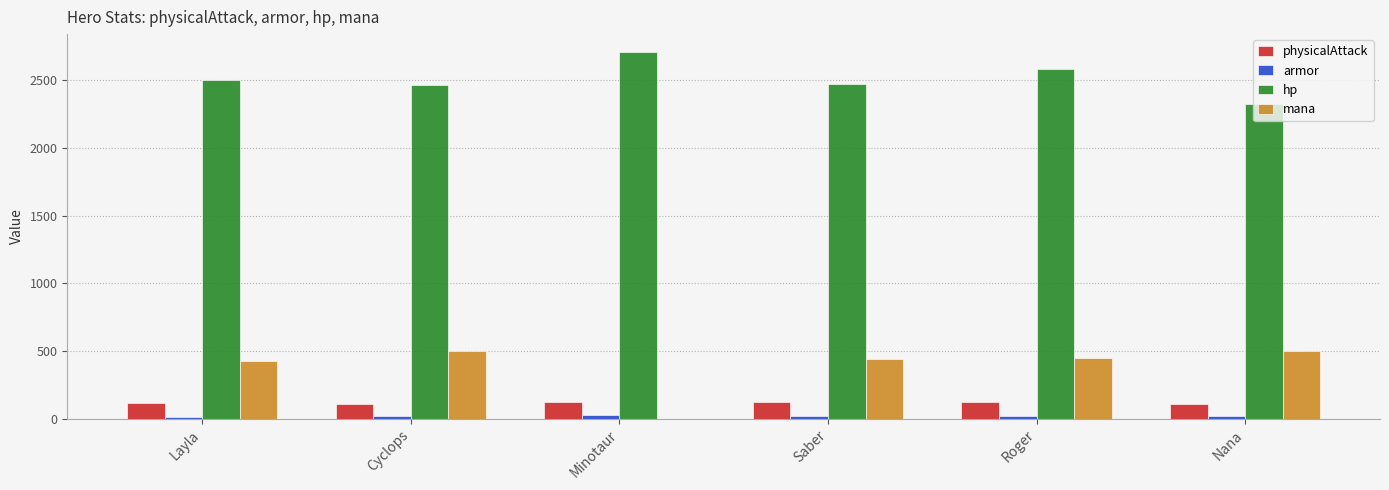

The value of physicalAttack at Nana is 110. True or false?

True